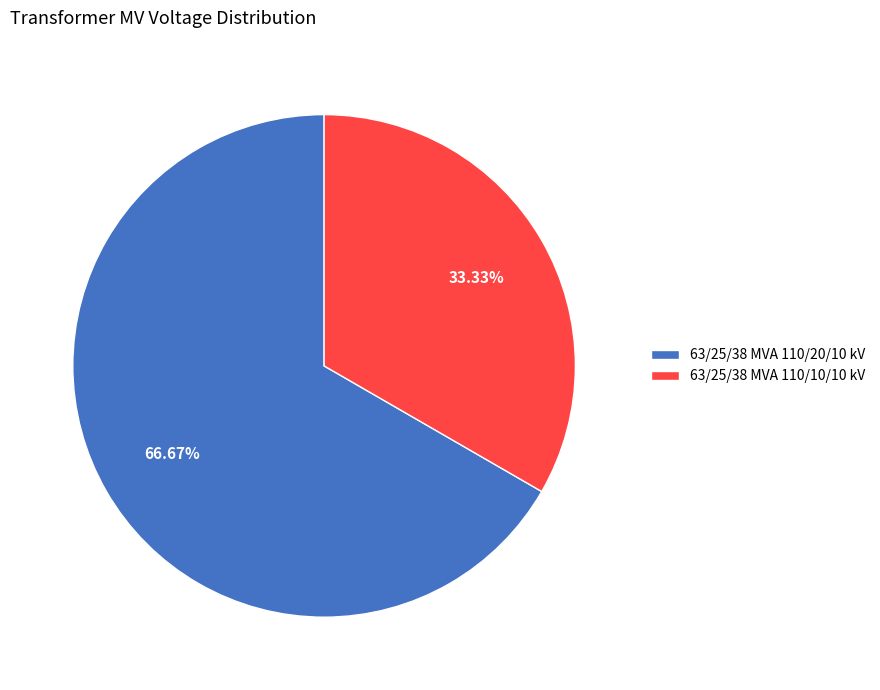

How many segments does this pie chart have?

2